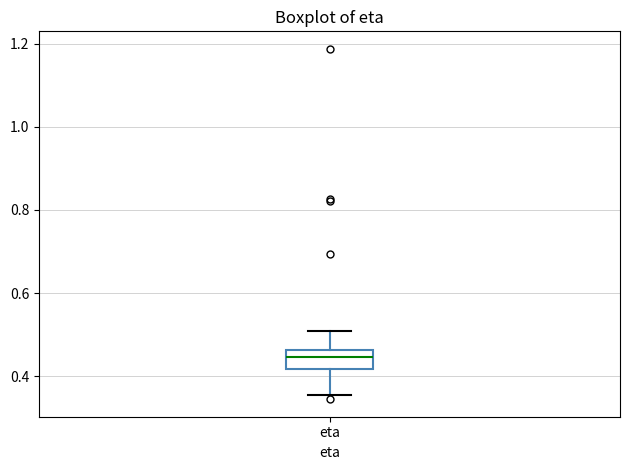

Where does the upper whisker of the box for eta end on the y-axis? The values are not printed on the chart, so give them approximately, as read against the axis.

0.50